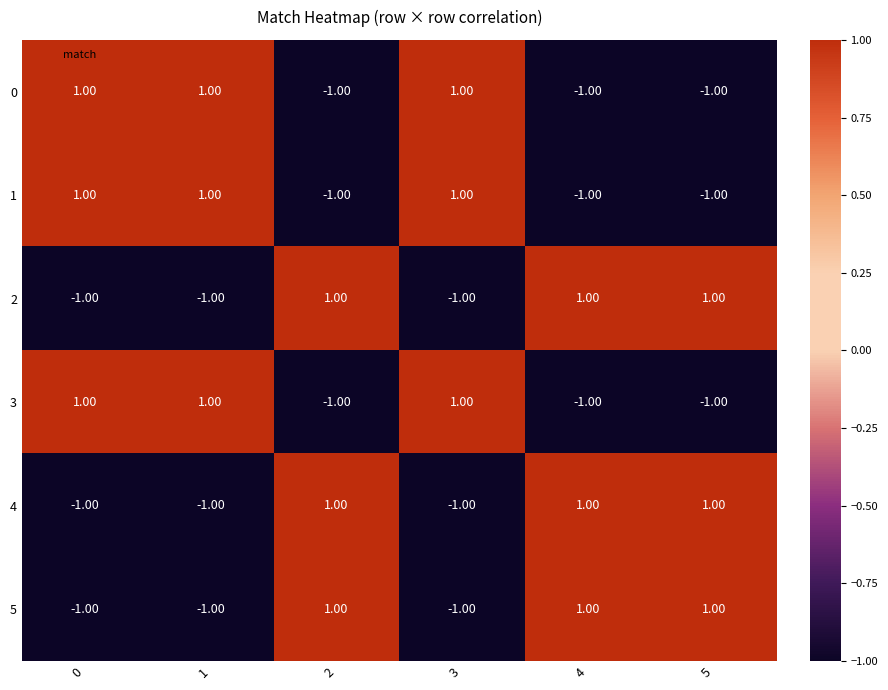

Count the number of data series in this chart.

6